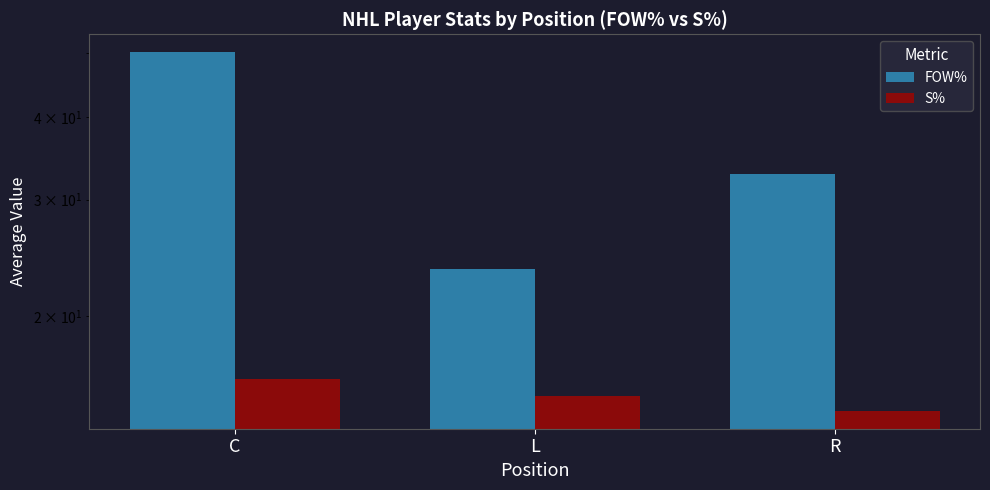

Reading right to left, what are all the values shown in this chart?

FOW%: 32.8	23.6	50.1
S%: 14.4	15.1	16.1